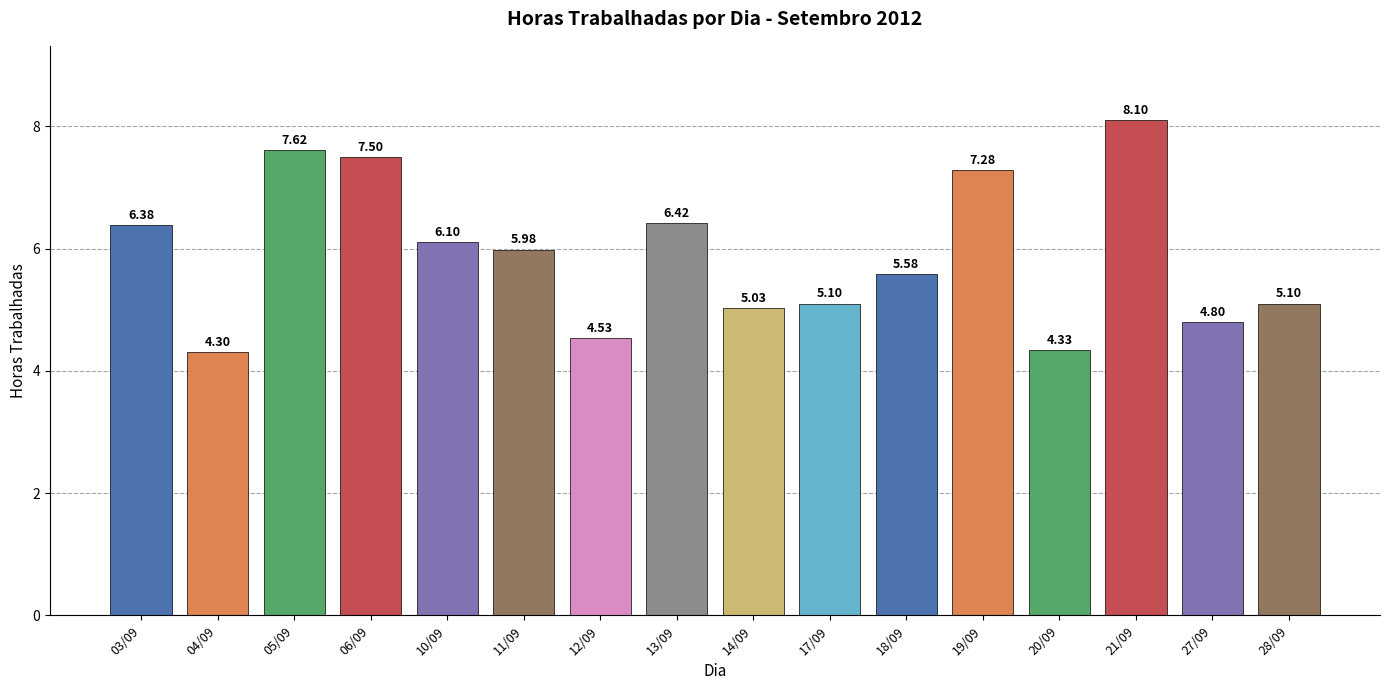

Are the bars grouped side by side (vs. stacked)?

No